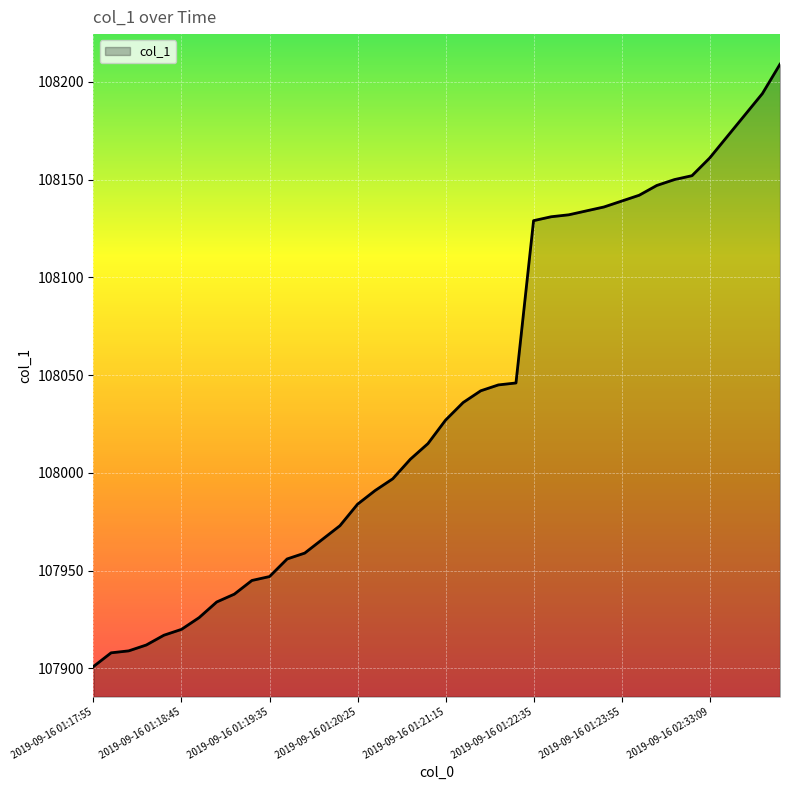

What is the minimum value shown in the chart?

107901